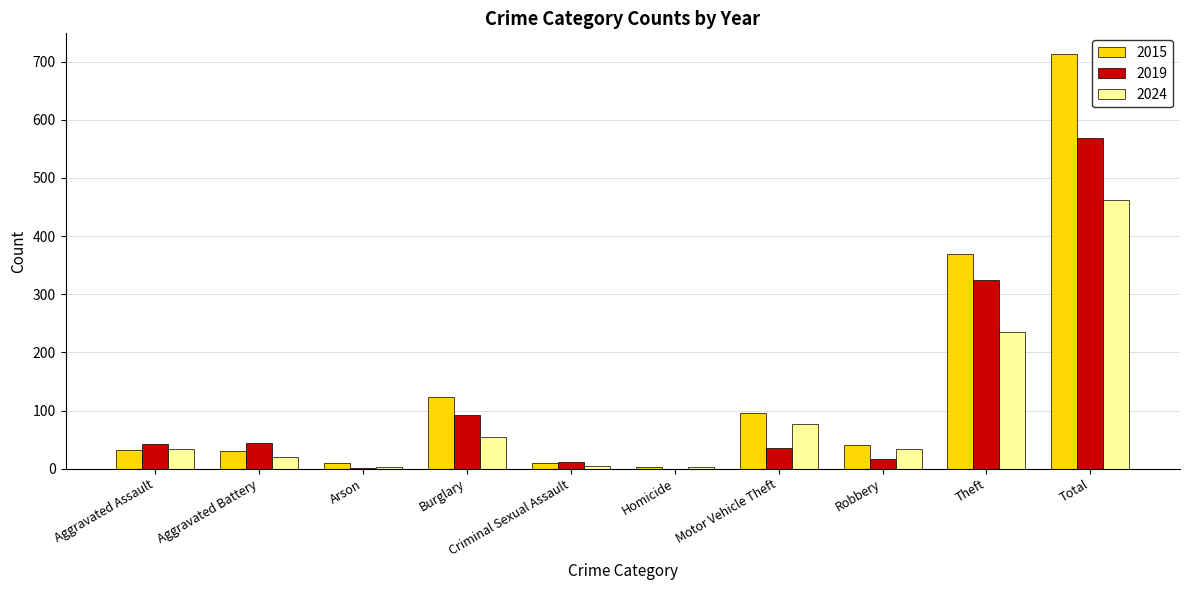

What is the average value of the 2015 series?

143